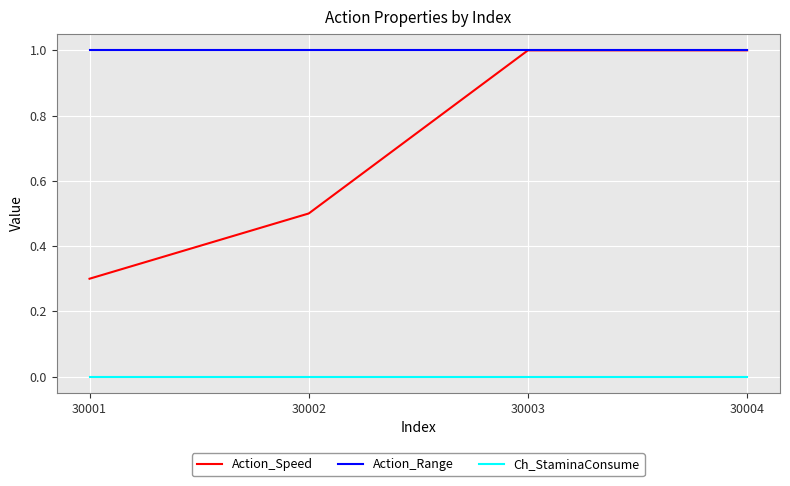

What is the greatest value displayed?

1.0